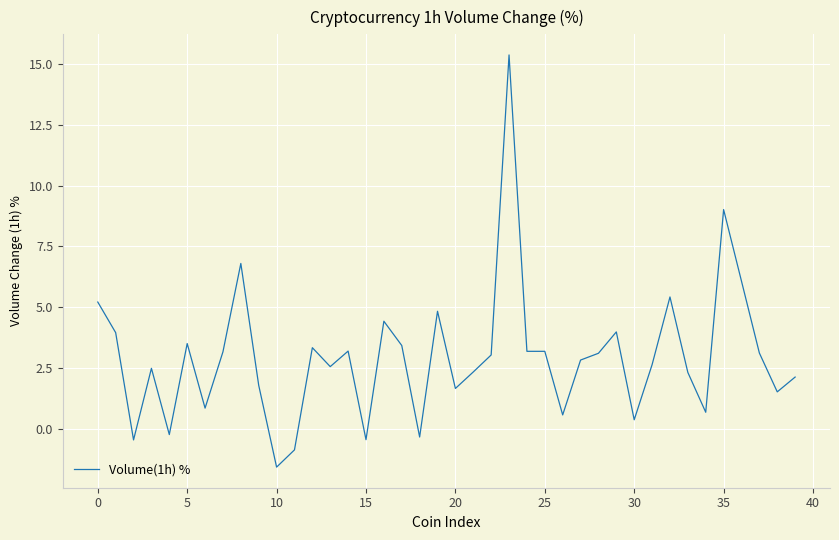

What is the greatest value displayed?

15.4